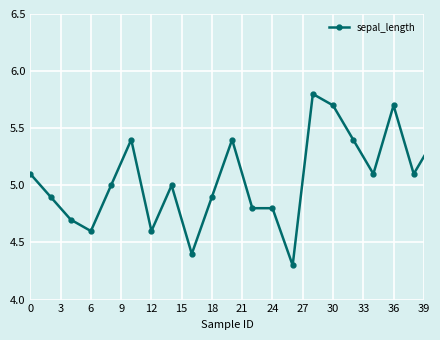

What is the difference between the maximum and second lowest values?

1.4